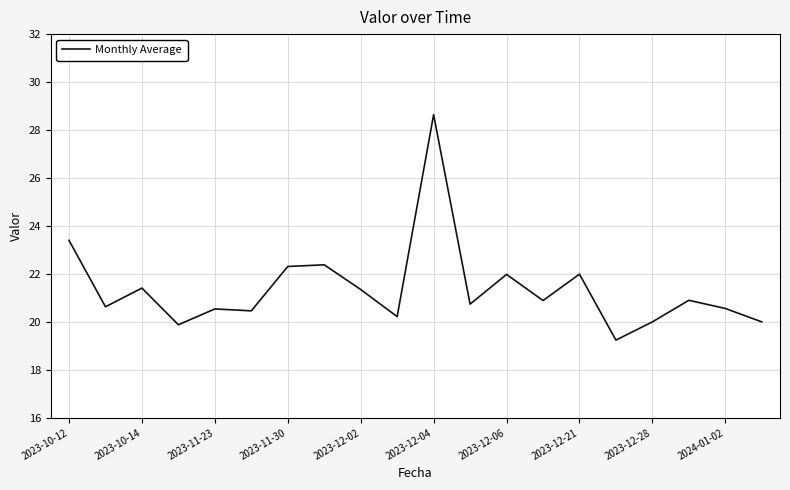

What is the difference between the maximum and minimum values?

9.4